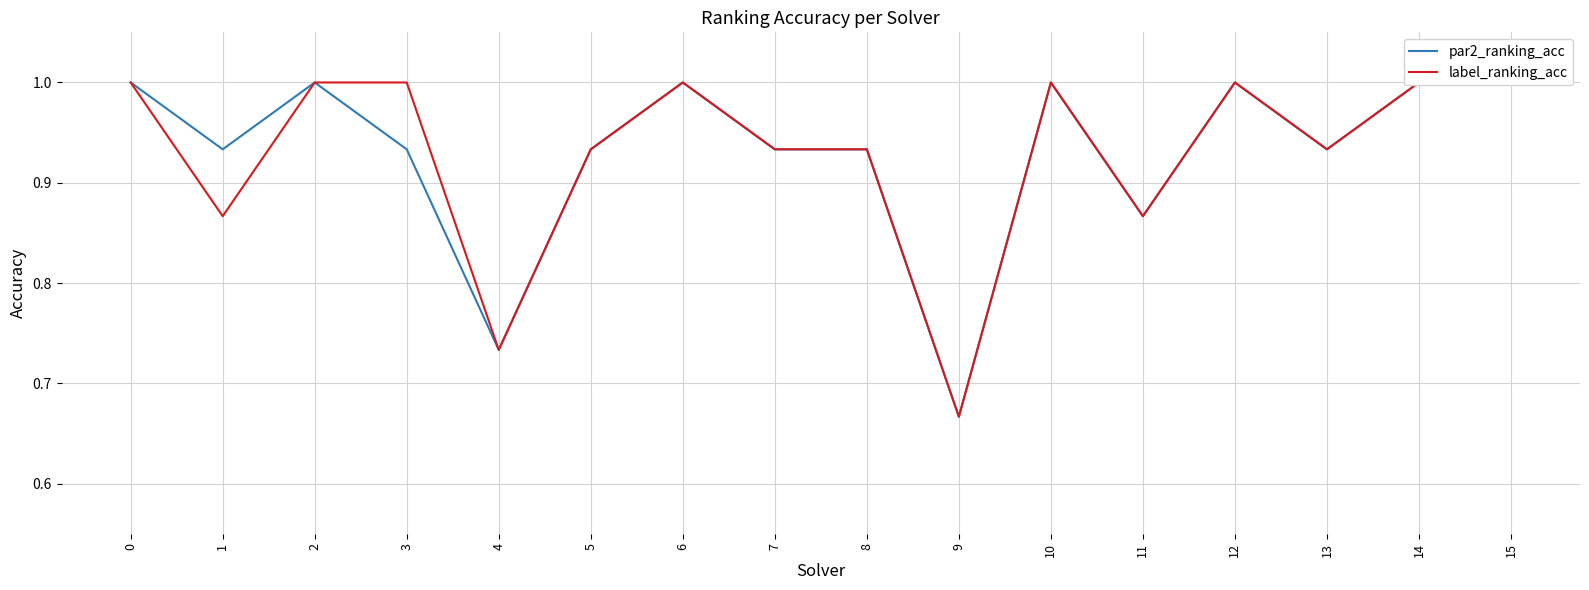

At which category does par2_ranking_acc reach its first local peak?

2